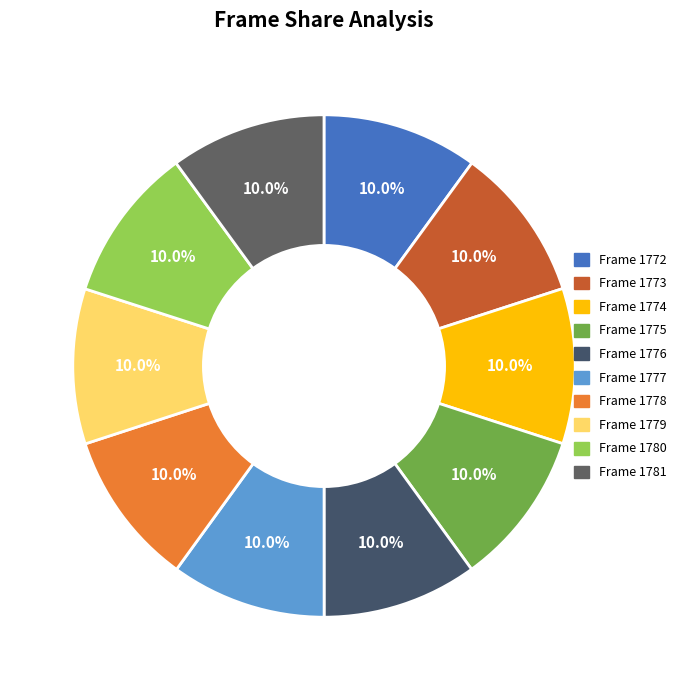

To the nearest percent, what percentage of the pie is Frame 1779?

10%